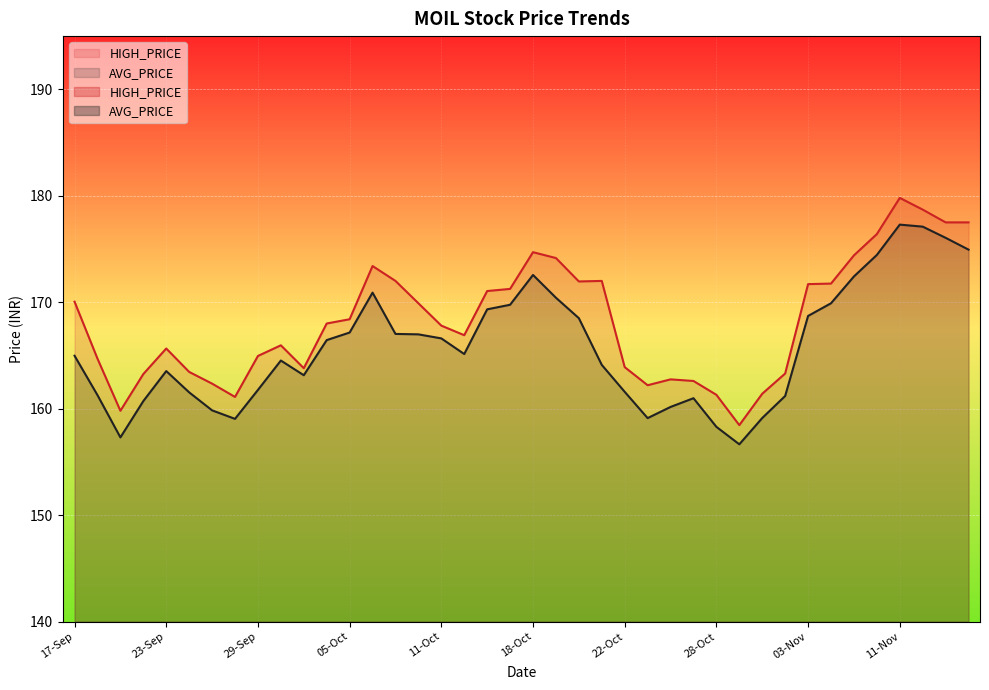

What is the average value of the AVG_PRICE series?

165.8